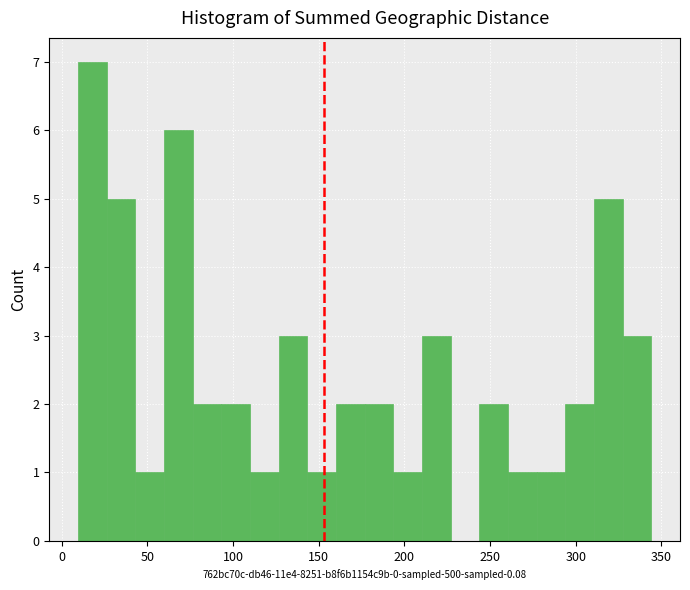

Read against the x-axis, roughly where is the centre of the tallest bar?

20